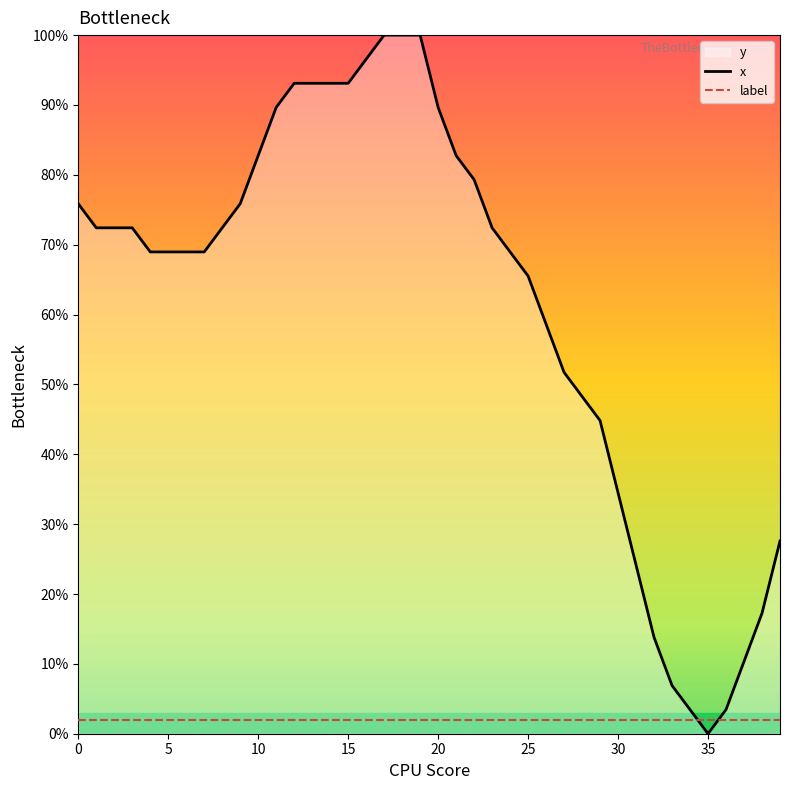

Is it true that label equals 2.0 at 37?

True